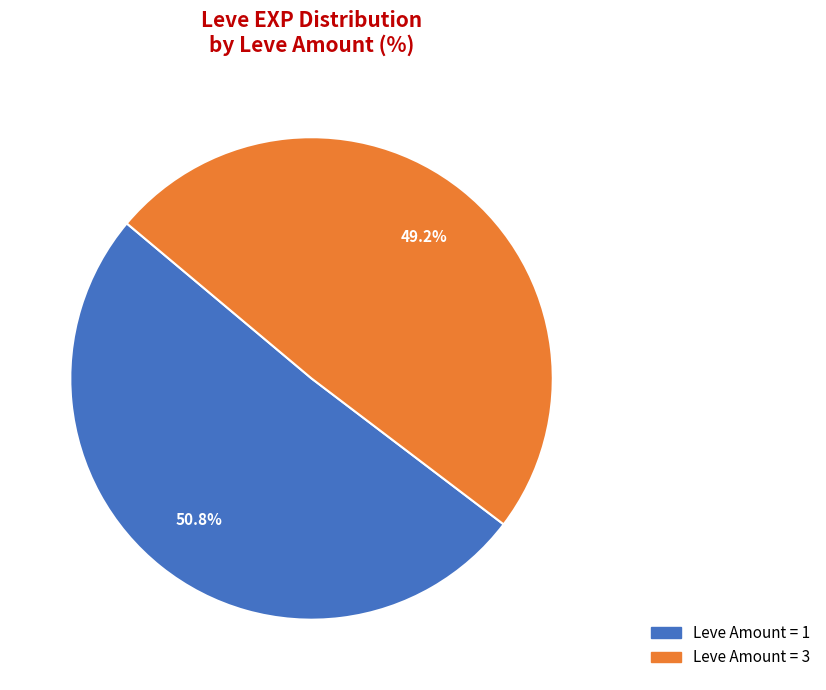

Is there a majority slice in this chart?

Yes